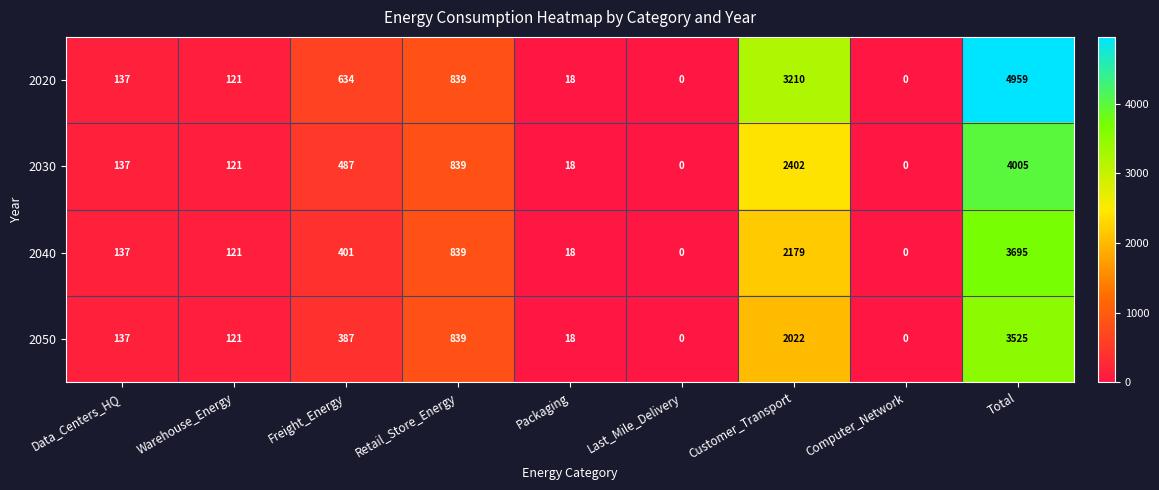

At which label is 2050 closest to 1762?

Customer_Transport